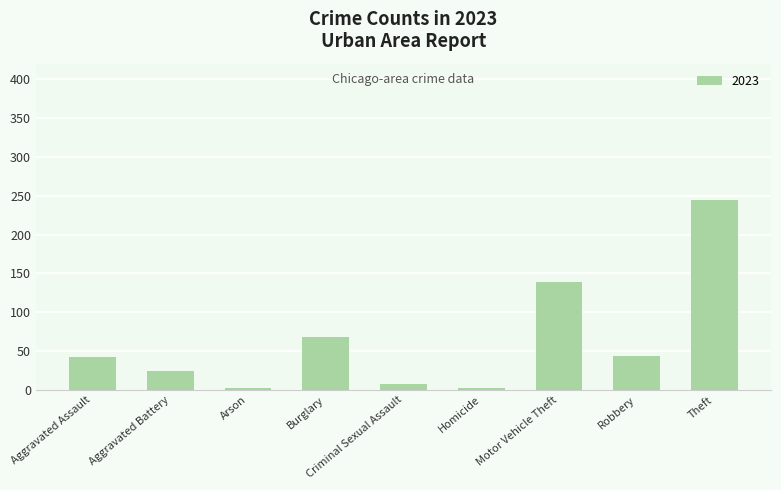

Between Motor Vehicle Theft and Arson, which is larger?

Motor Vehicle Theft